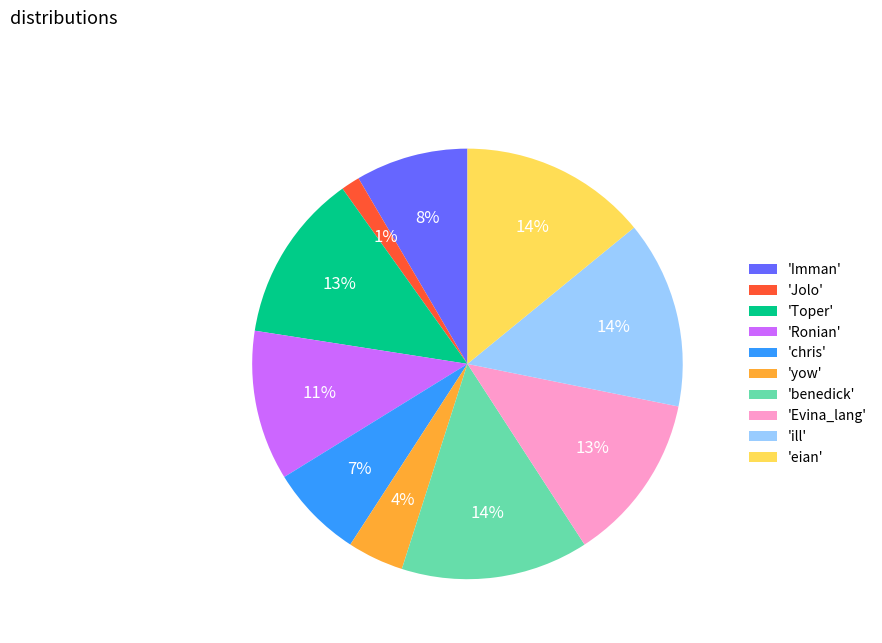

To the nearest percent, what is the difference between the largest and smallest slice percentages?

13%